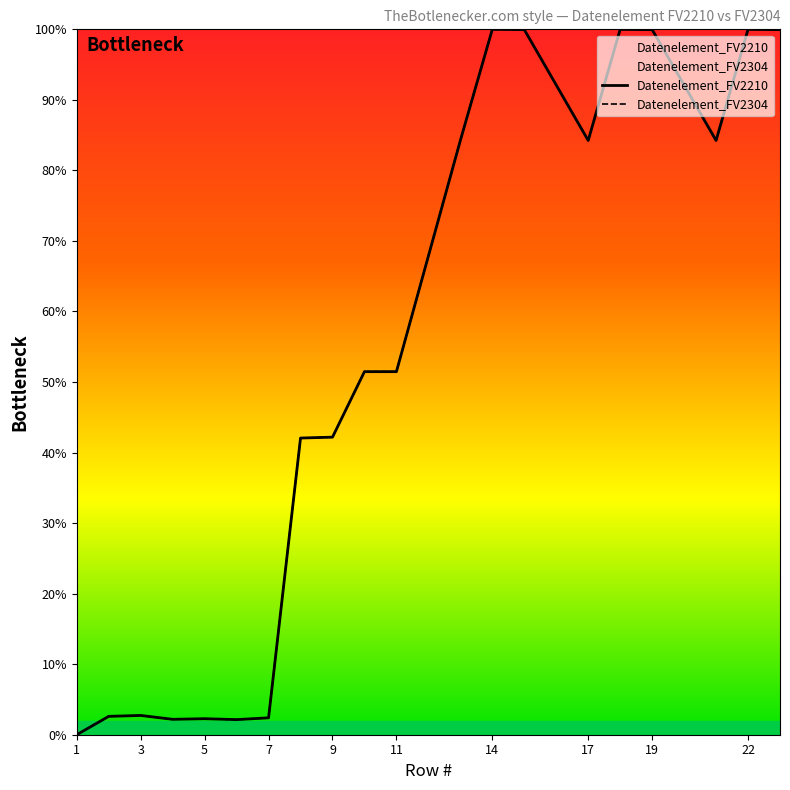

The value of Datenelement_FV2304 at 1 is -54.9. True or false?

False